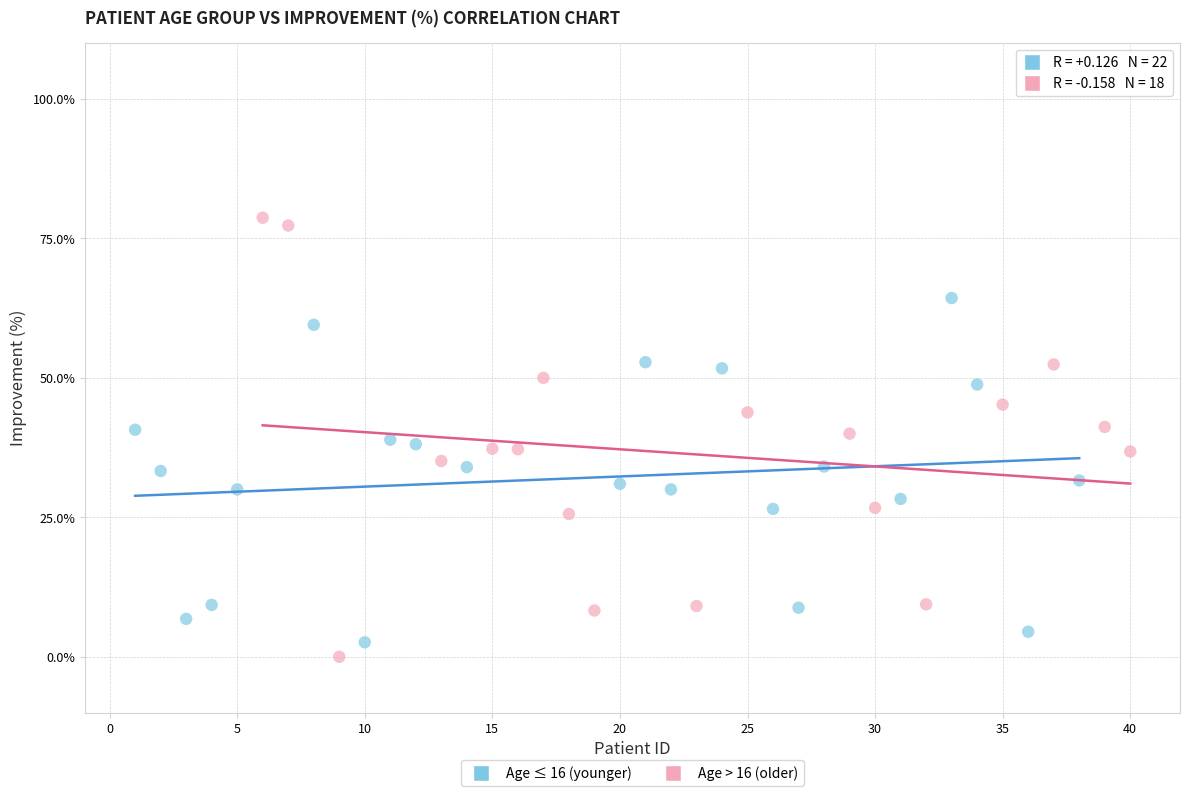

Which series contains the highest Y value?

Age > 16 (older)